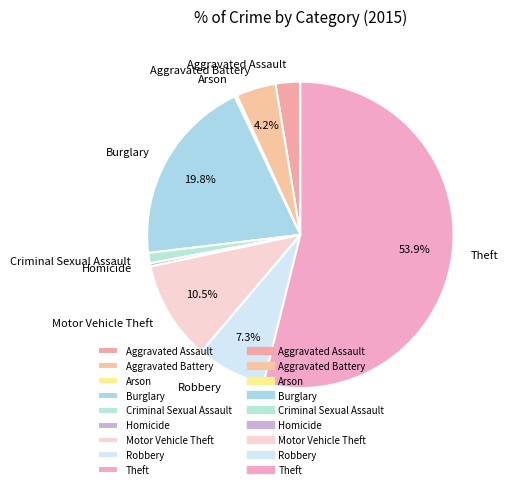

What is the ratio of the value at Theft to the value at Burglary?

2.7